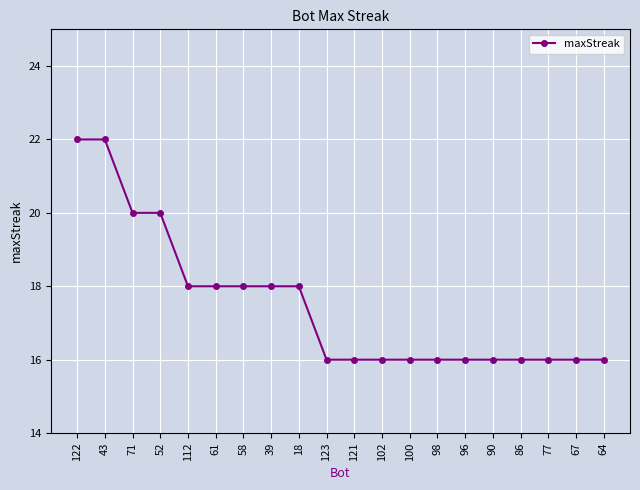

Count the number of categories in the chart.

20